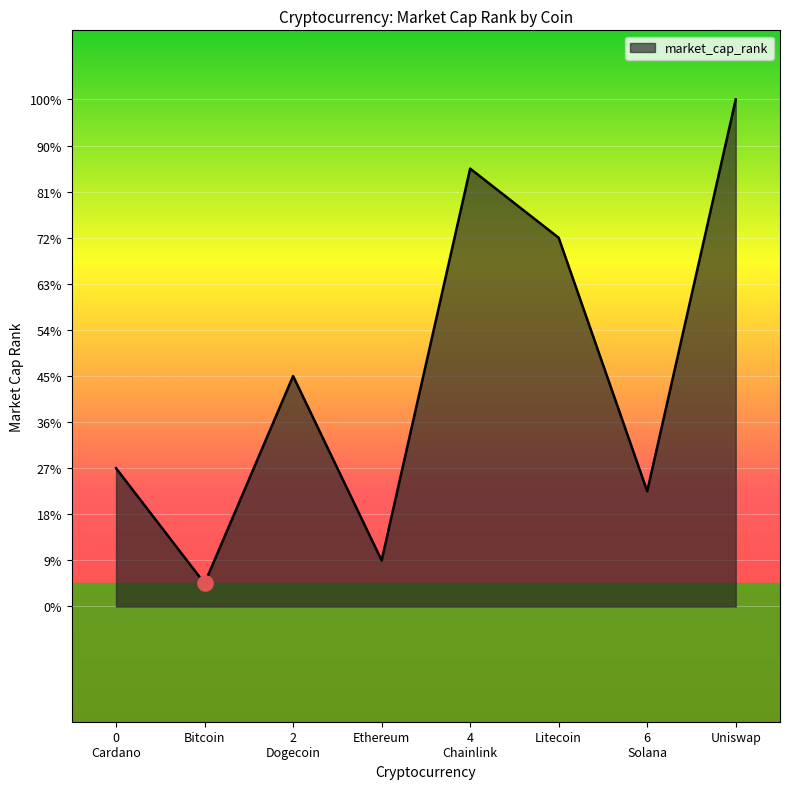

Between 6 Solana and Bitcoin, which is larger?

6 Solana